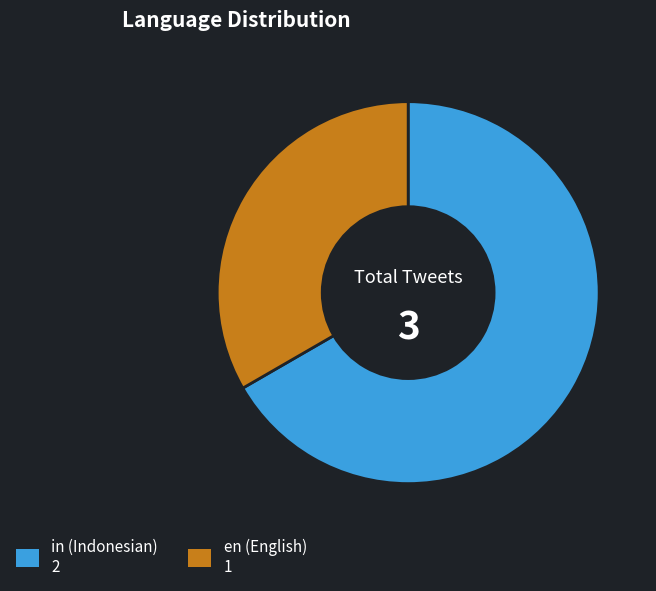

How many segments does this pie chart have?

2